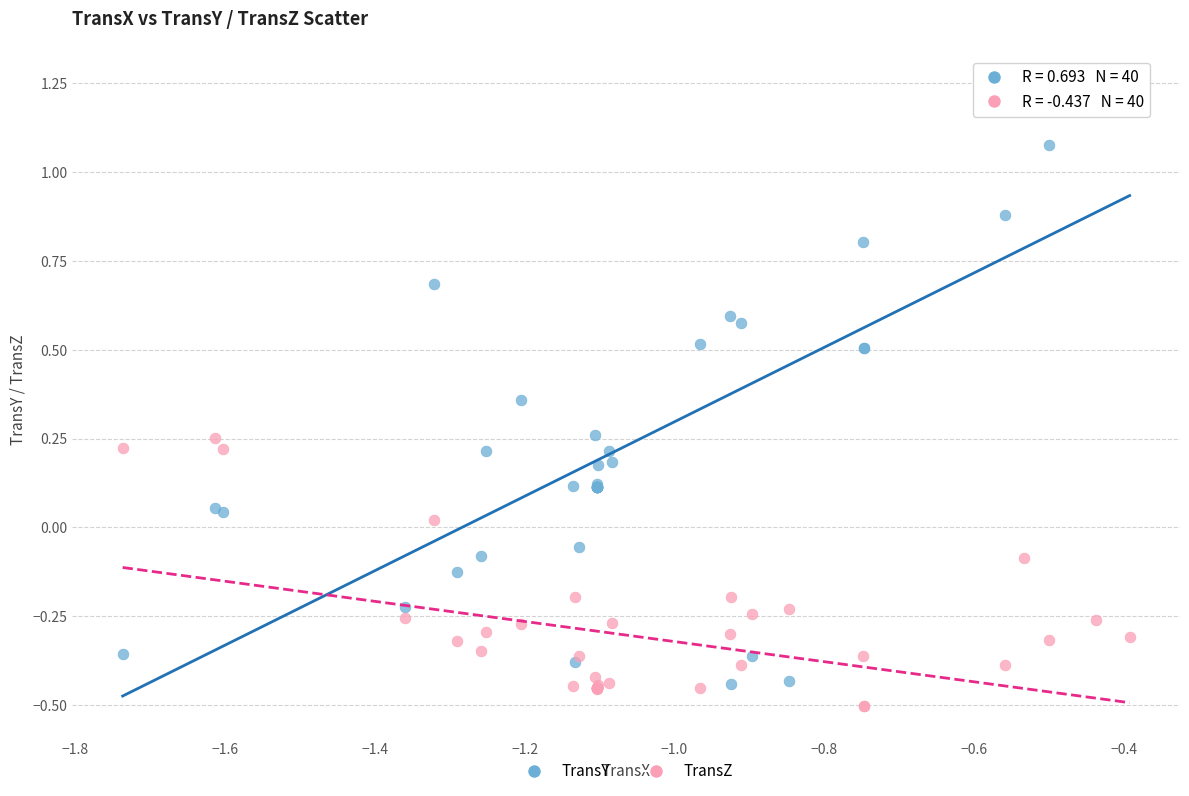

What are all the series names shown in the legend?

TransY, TransZ